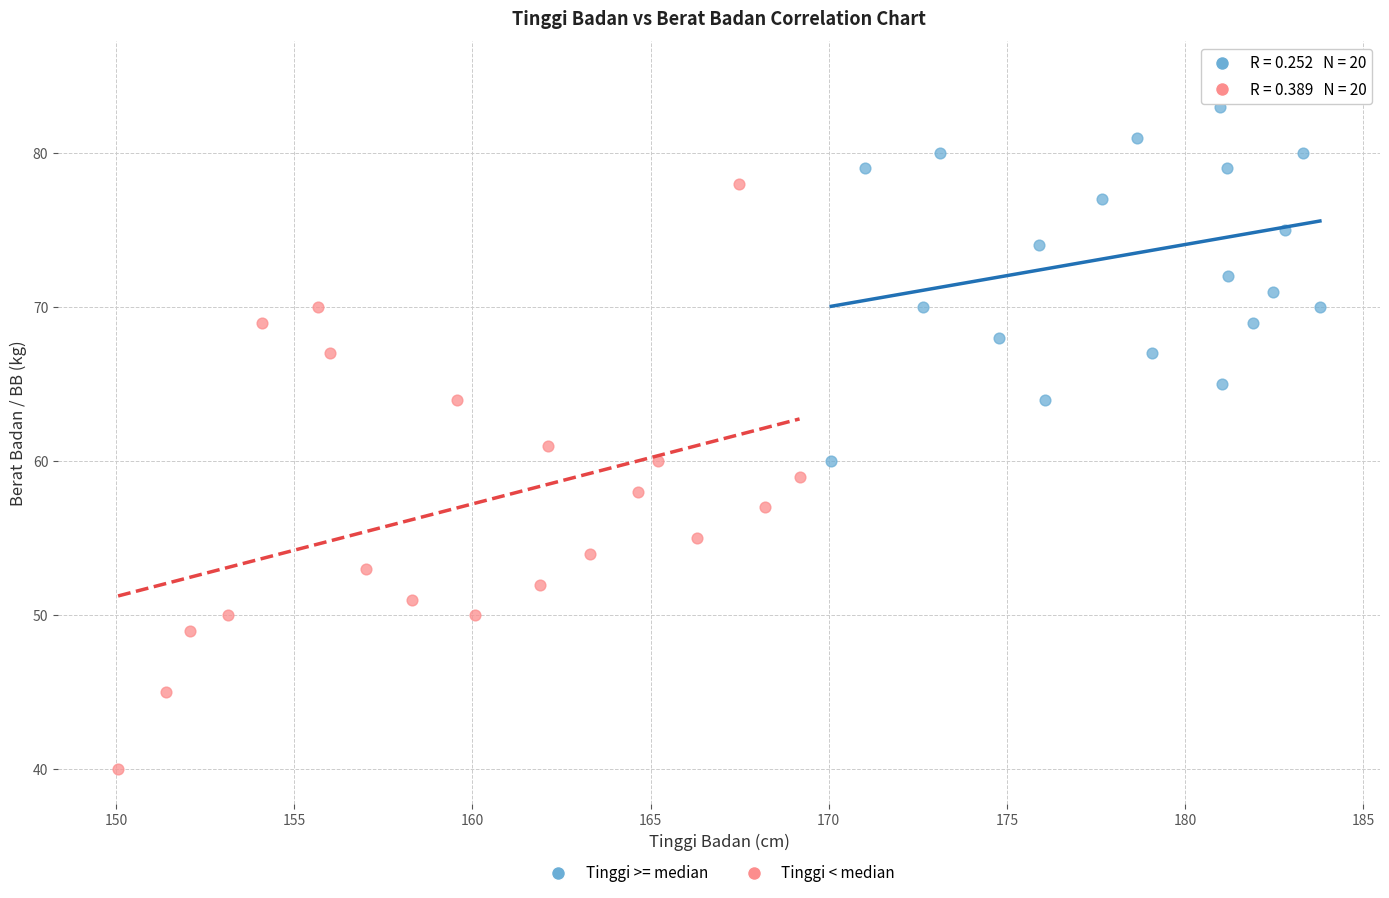

Which series contains the highest Y value?

Tinggi >= median